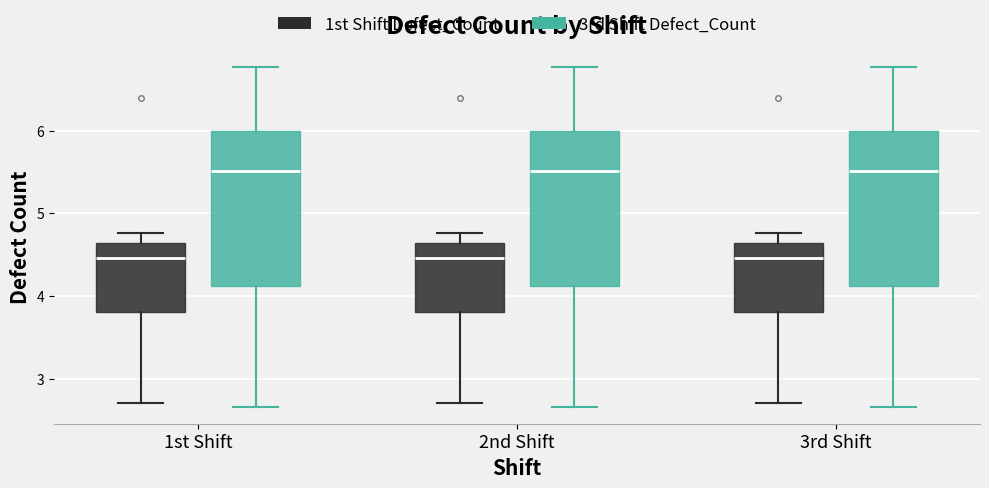

Reading left to right, transcribe this box plot: for each box, give where its median line is, the range the box spans, and where its two whiskers end, as read against the y-axis. The values are not printed on the chart, so give them approximately, as read against the axis.

1st Shift (1st Shift Defect_Count): median 4.5, box 3.8 to 4.6, whiskers 2.7 to 4.8
1st Shift (3rd Shift Defect_Count): median 5.5, box 4.1 to 6.0, whiskers 2.7 to 6.8
2nd Shift (1st Shift Defect_Count): median 4.5, box 3.8 to 4.6, whiskers 2.7 to 4.8
2nd Shift (3rd Shift Defect_Count): median 5.5, box 4.1 to 6.0, whiskers 2.7 to 6.8
3rd Shift (1st Shift Defect_Count): median 4.5, box 3.8 to 4.6, whiskers 2.7 to 4.8
3rd Shift (3rd Shift Defect_Count): median 5.5, box 4.1 to 6.0, whiskers 2.7 to 6.8